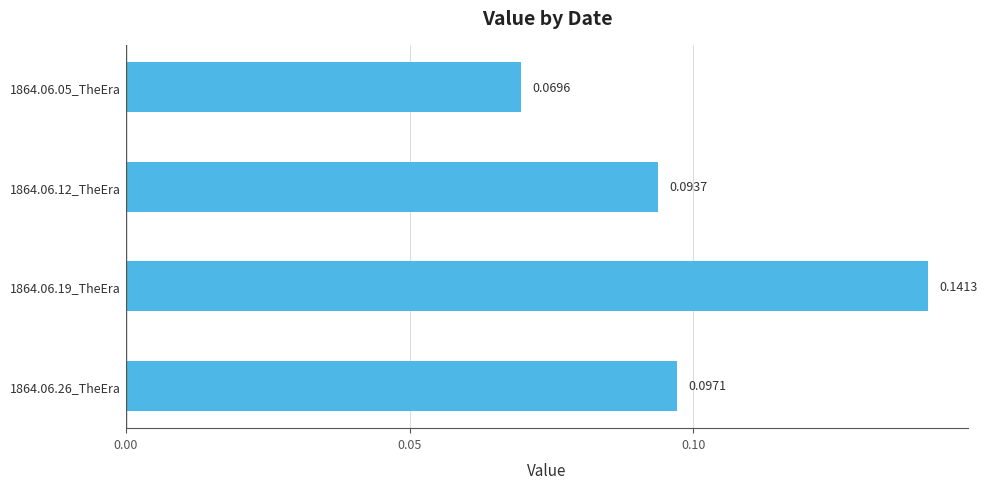

Between 1864.06.19_TheEra and 1864.06.05_TheEra, which is larger?

1864.06.19_TheEra